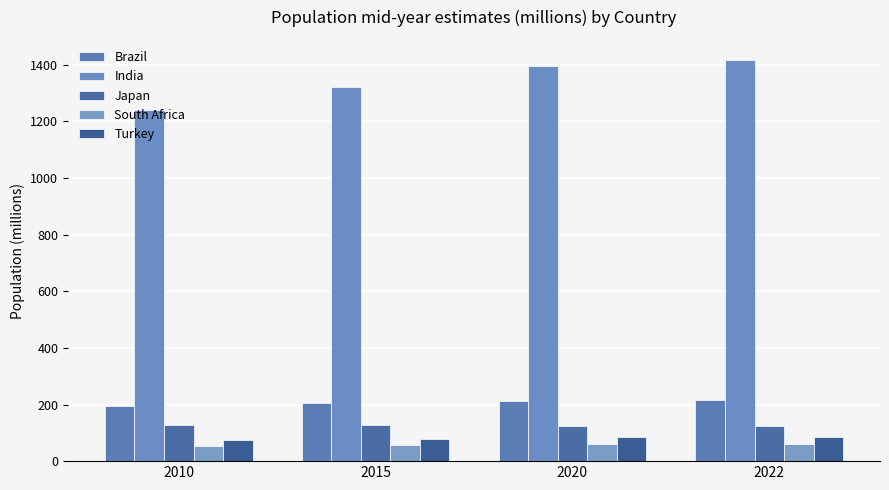

List the series in order of their peak value, lowest first.

South Africa, Turkey, Japan, Brazil, India